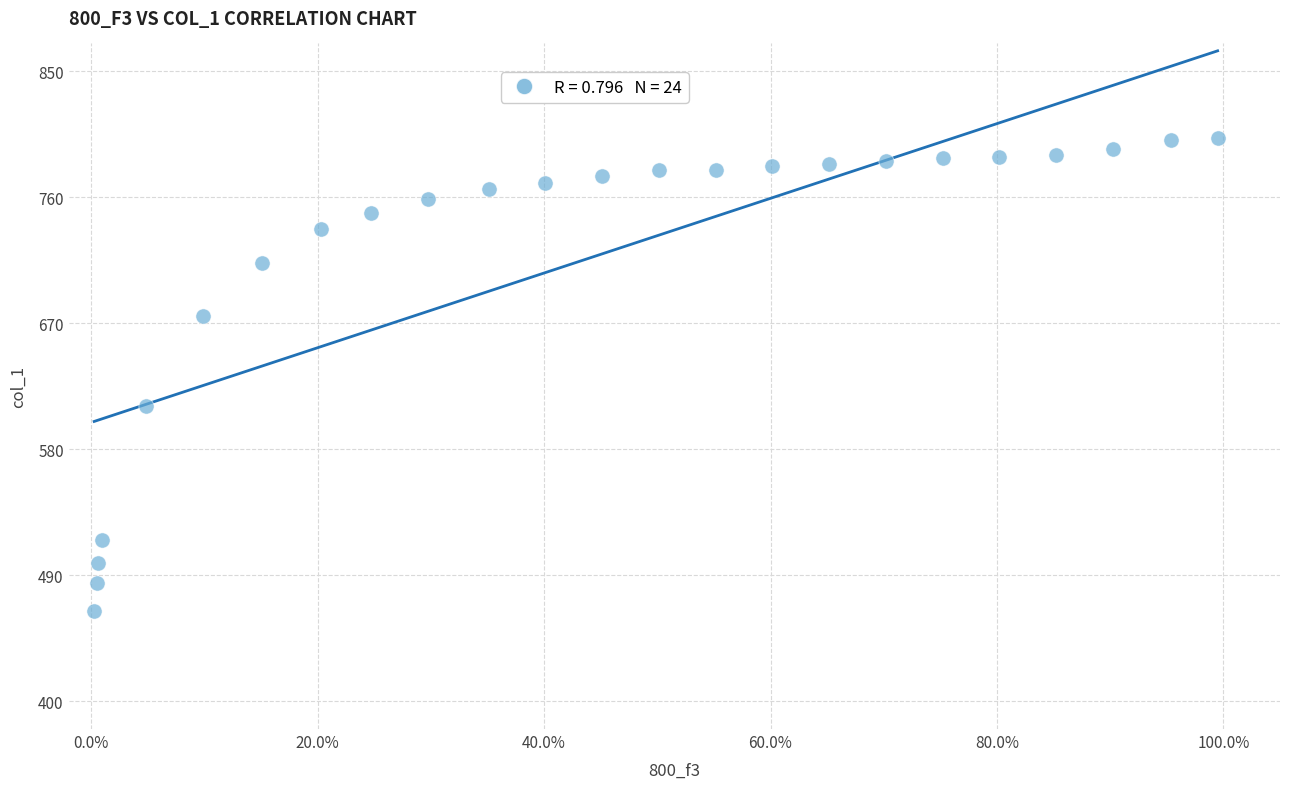

What Y value in the scatter plot is closest to 633?

610.7